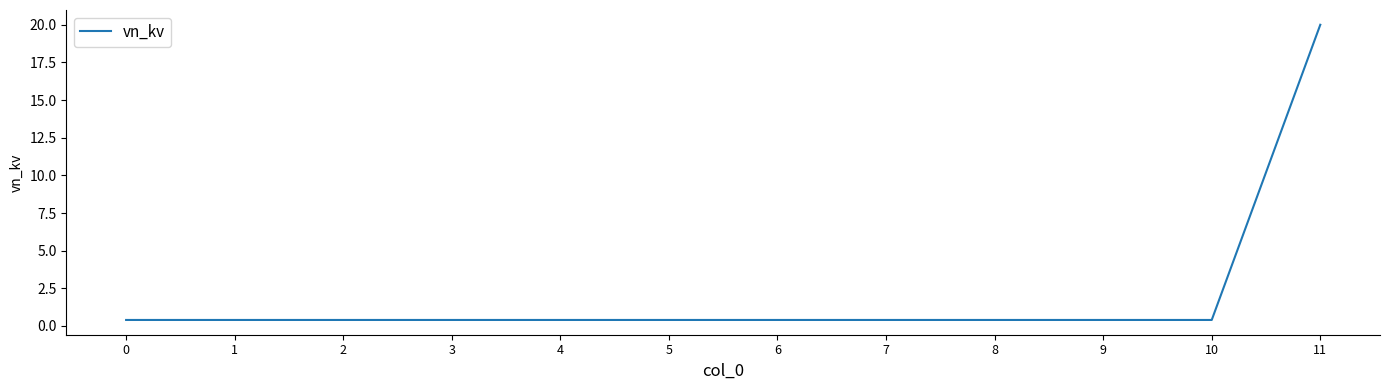

Which label corresponds to the largest value in the chart?

11